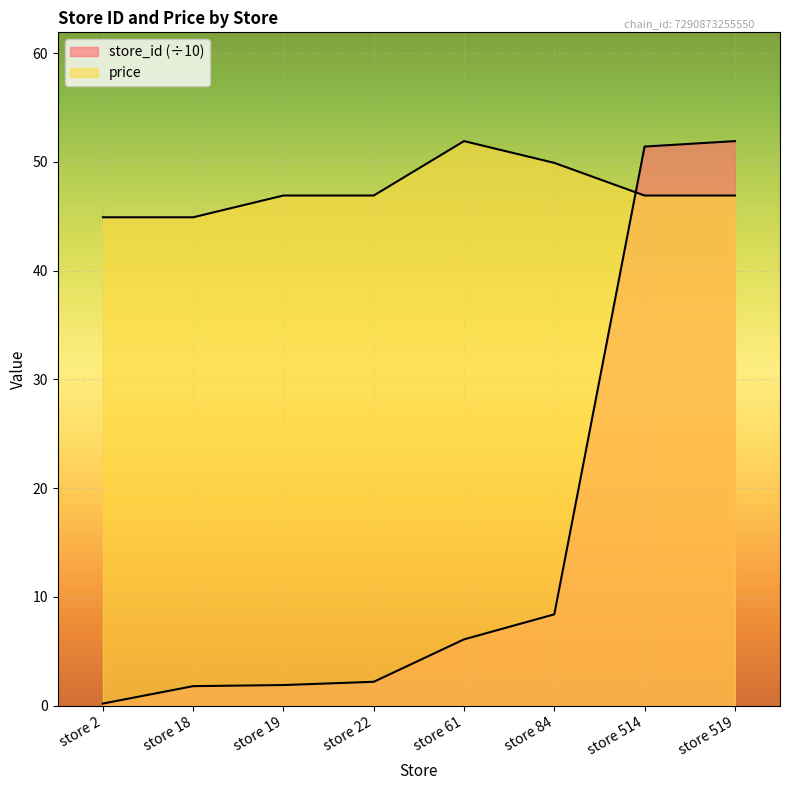

Where do store_id and price first cross each other?

store 84 and store 514